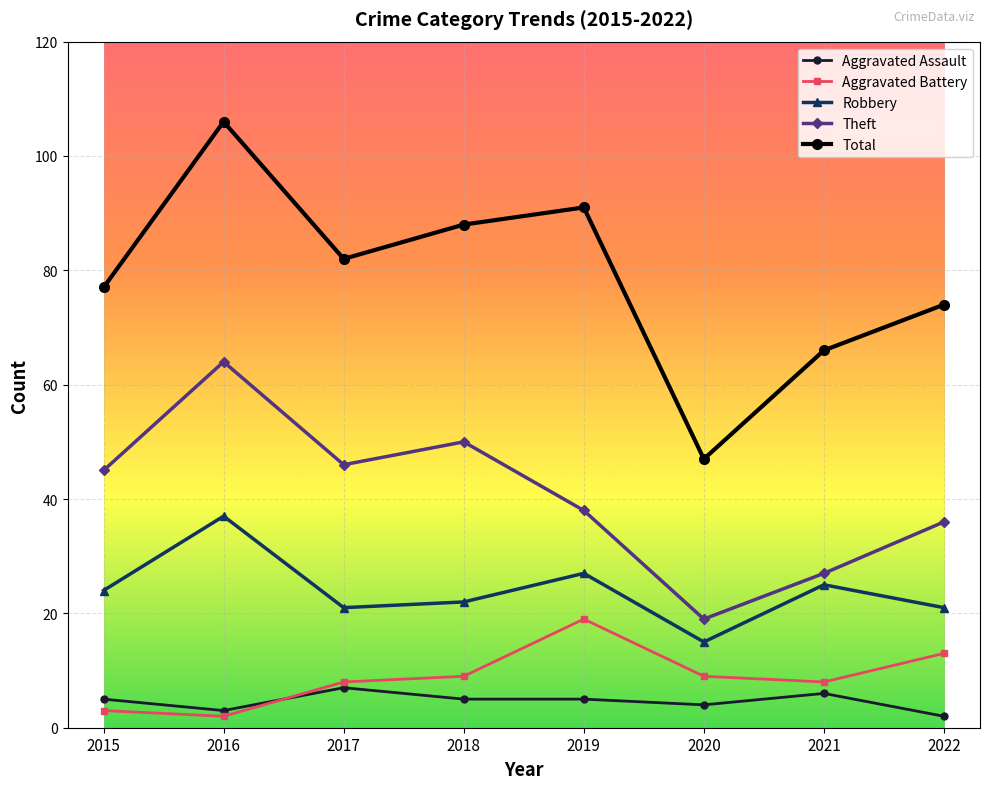

What is the total value across all series at 2022?

146